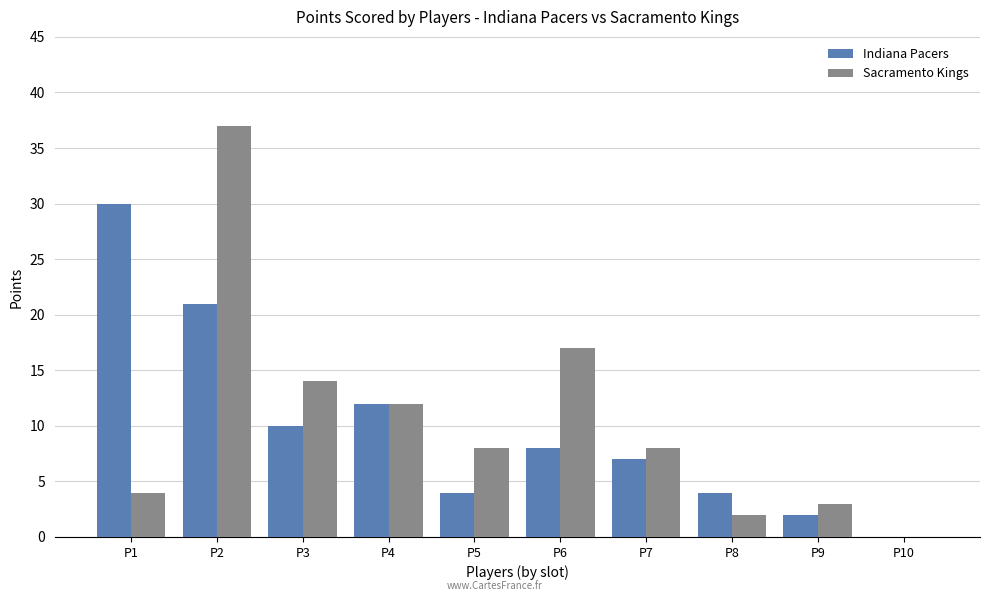

How many values in Indiana Pacers are above zero?

9